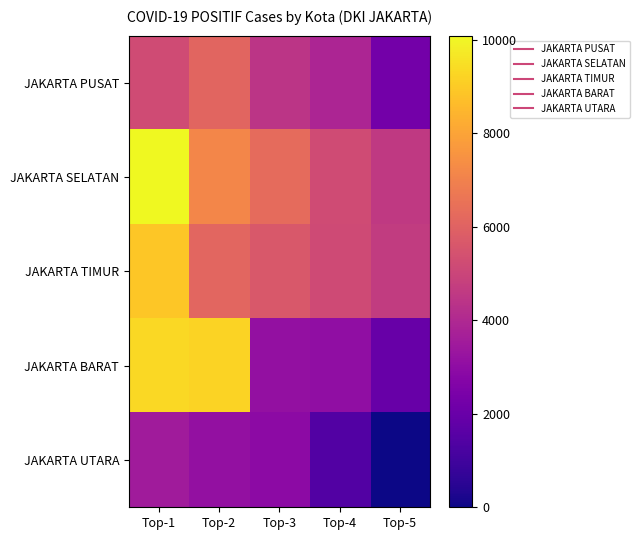

Reading left to right, transcribe all the data shown in this chart.

JAKARTA PUSAT: Top-1=5205	Top-2=6105	Top-3=4435	Top-4=3874	Top-5=2261
JAKARTA SELATAN: Top-1=10089	Top-2=7144	Top-3=6285	Top-4=5229	Top-5=4606
JAKARTA TIMUR: Top-1=8878	Top-2=6117	Top-3=5640	Top-4=5163	Top-5=4681
JAKARTA BARAT: Top-1=9329	Top-2=9214	Top-3=3119	Top-4=3036	Top-5=1966
JAKARTA UTARA: Top-1=3539	Top-2=3119	Top-3=2933	Top-4=1458	Top-5=0